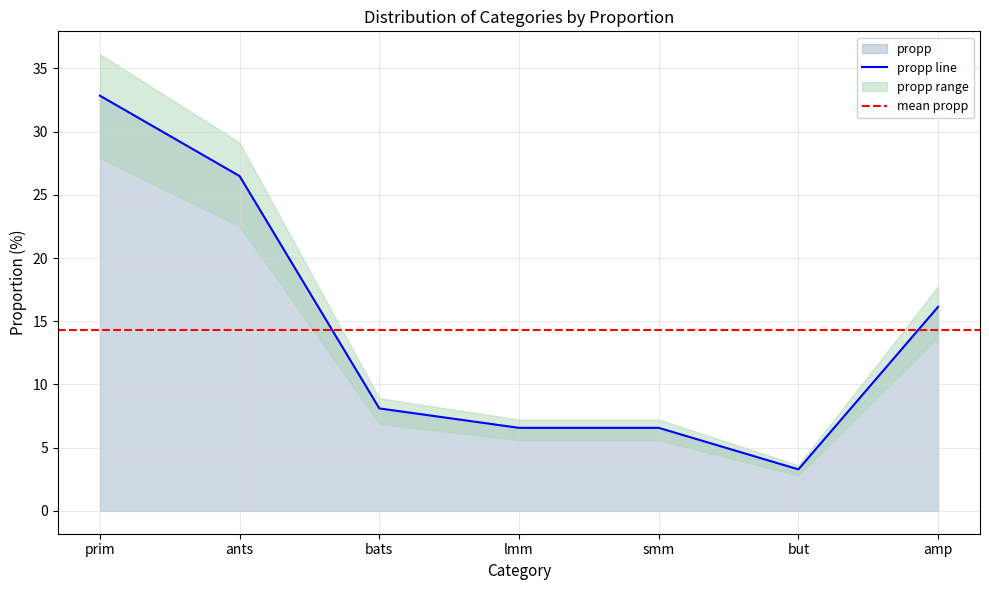

How many values exceed 8?

4